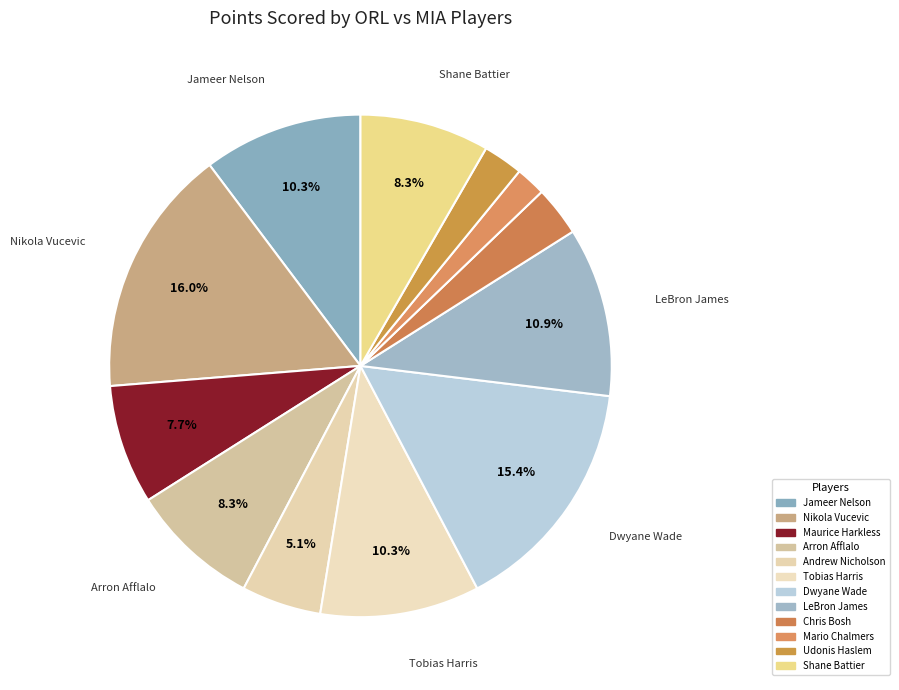

Count the number of slices in the pie.

12